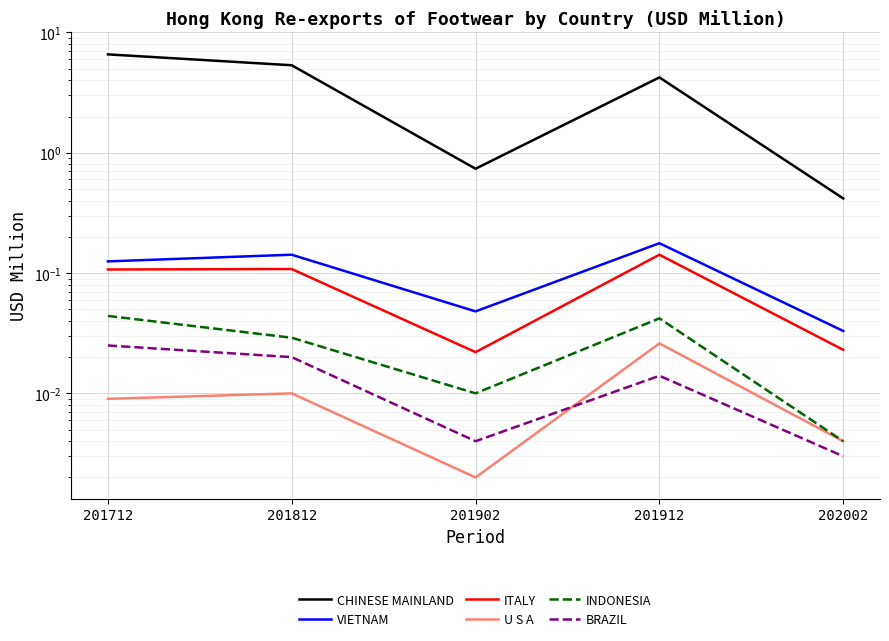

What is the sum of all VIETNAM values?

0.5